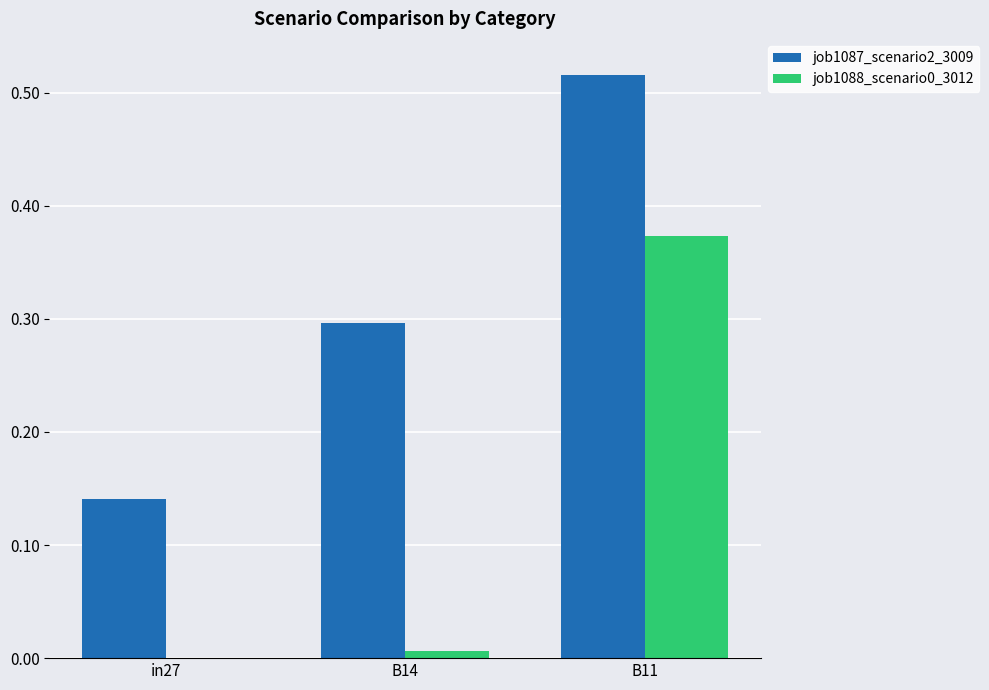

Which series changed the most between in27 and B11?

job1087_scenario2_3009